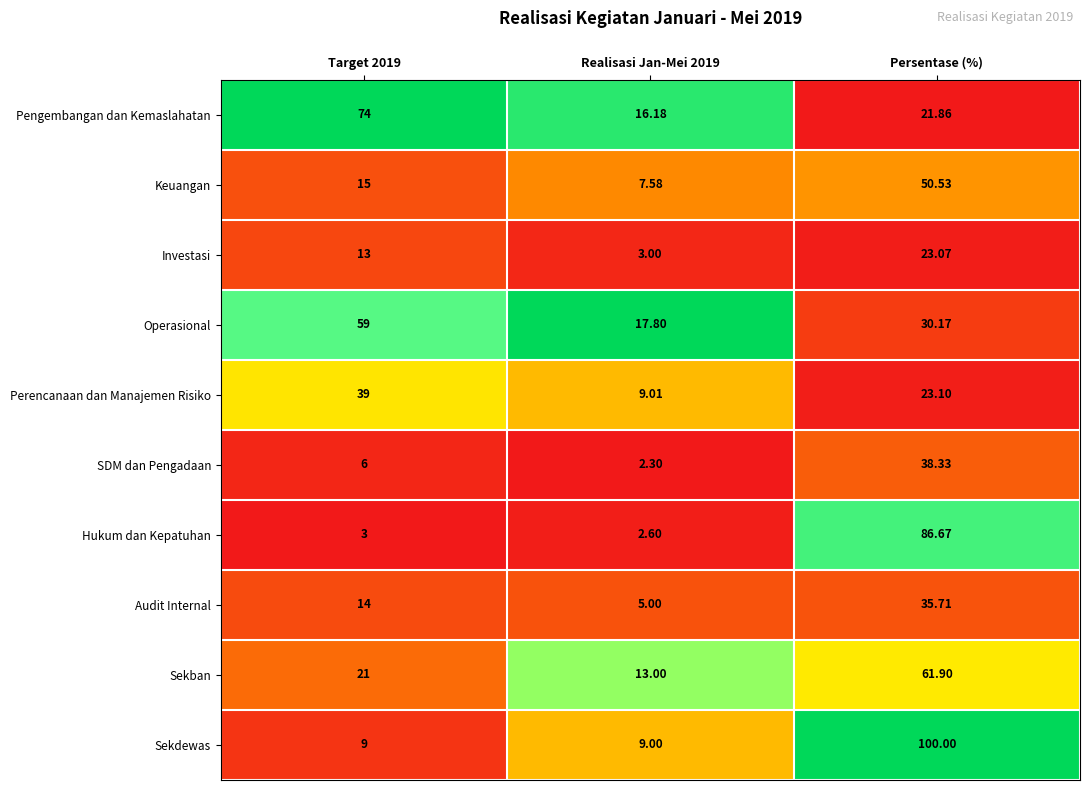

At which label does Keuangan reach its peak?

Persentase (%)